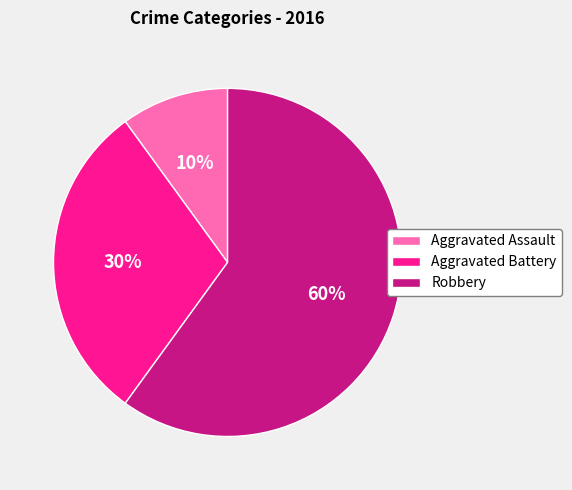

Is there any slice that represents more than half of the pie?

Yes